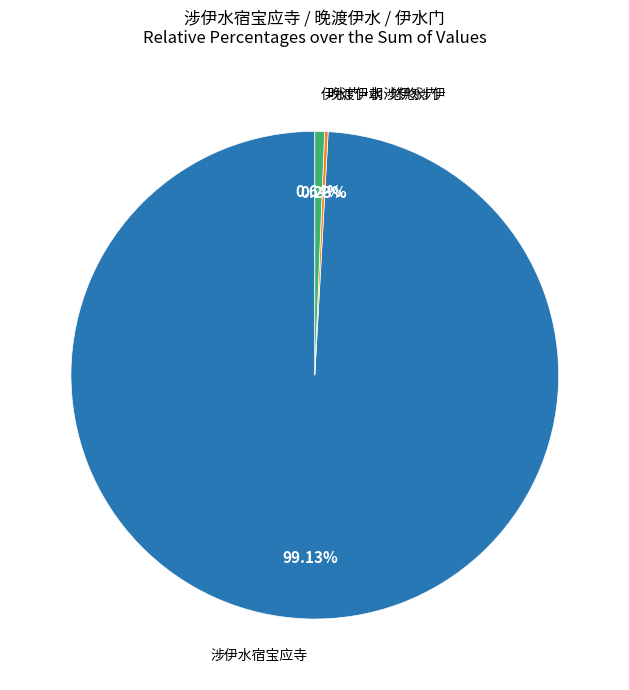

Which slice is the largest?

涉伊水宿宝应寺